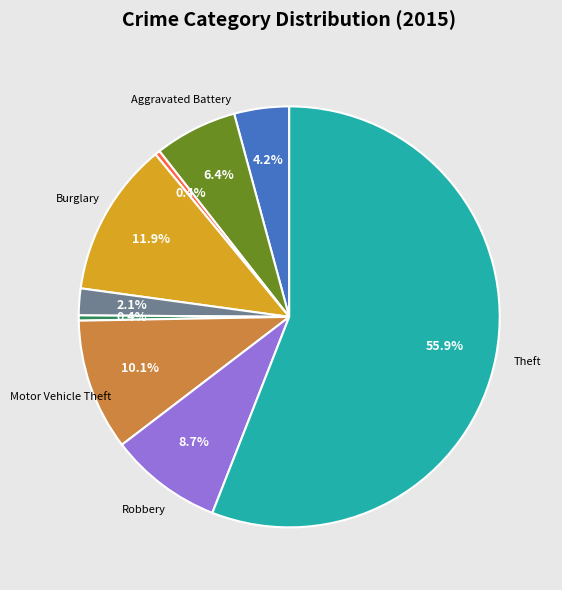

Is there a majority slice in this chart?

Yes